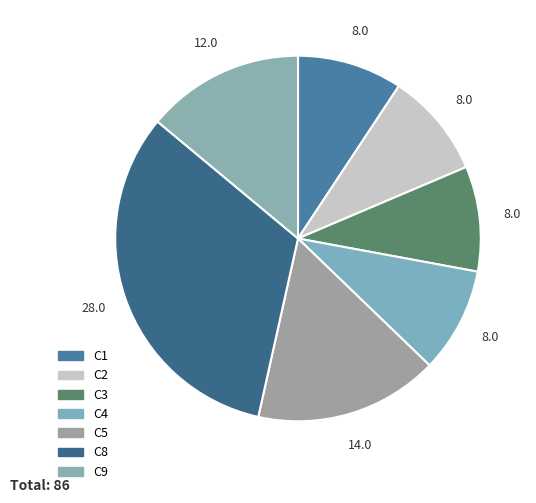

Count the number of slices in the pie.

7